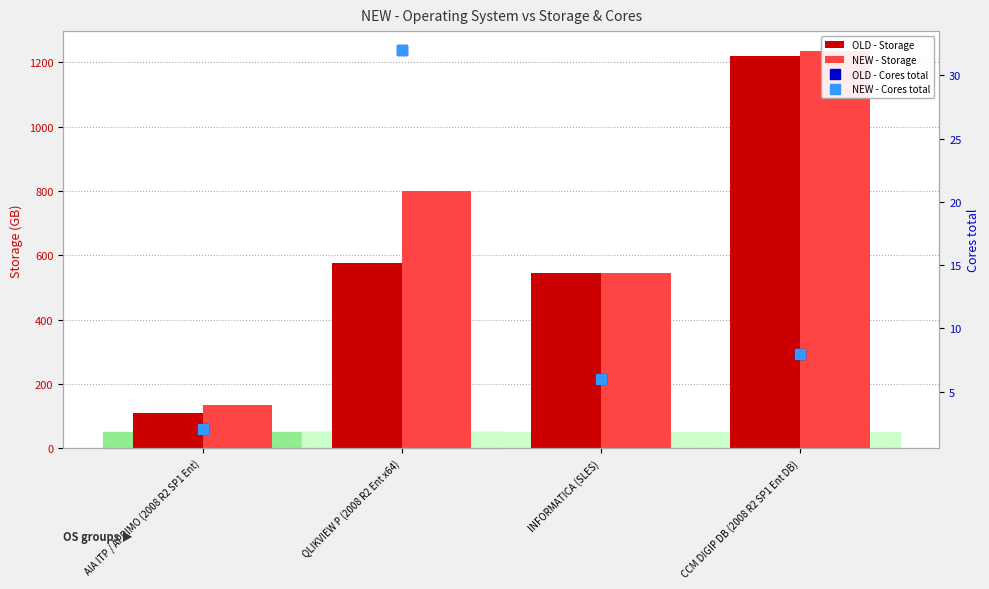

Reading left to right, transcribe all the data shown in this chart.

OLD - Storage: 110.0	577.0	544.3	1218.5
NEW - Storage: 135.0	800.0	544.3	1235.0
OLD - Cores total: 2.0	32.0	6.0	8.0
NEW - Cores total: 2.0	32.0	6.0	8.0